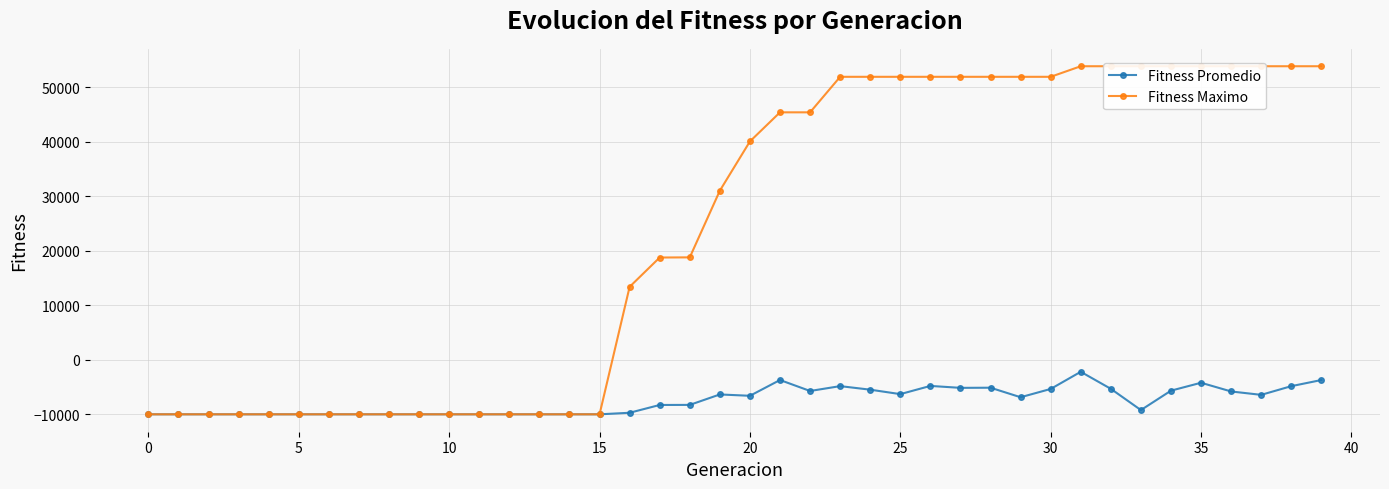

Which series has the largest total across all categories?

Fitness Maximo